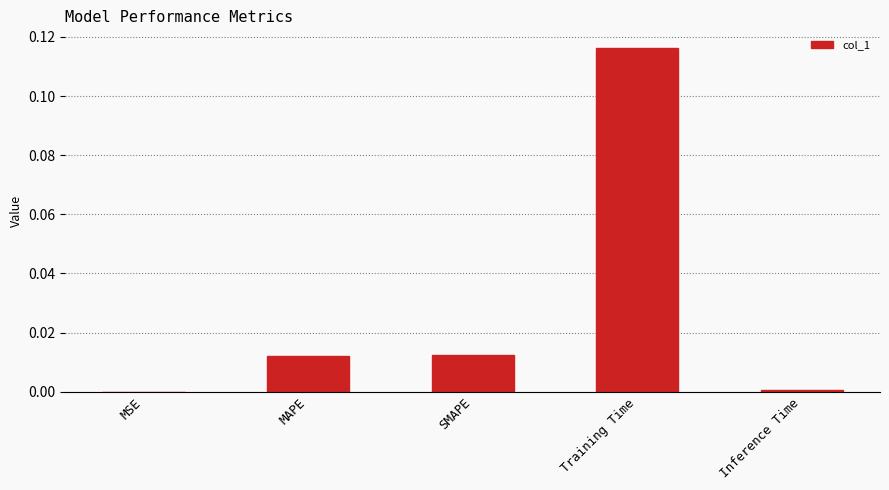

Which category has the highest value across all series?

Training Time